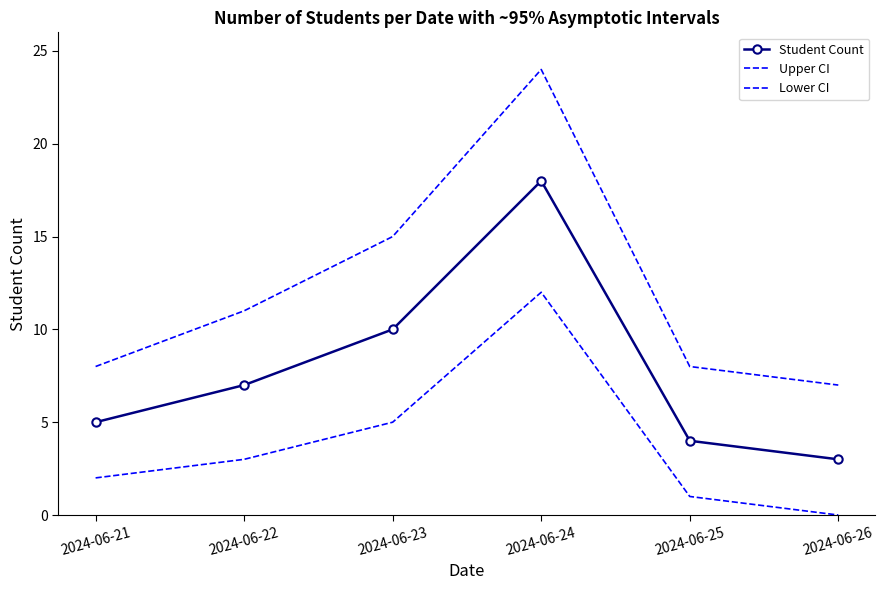

How many lines are shown in the chart?

3